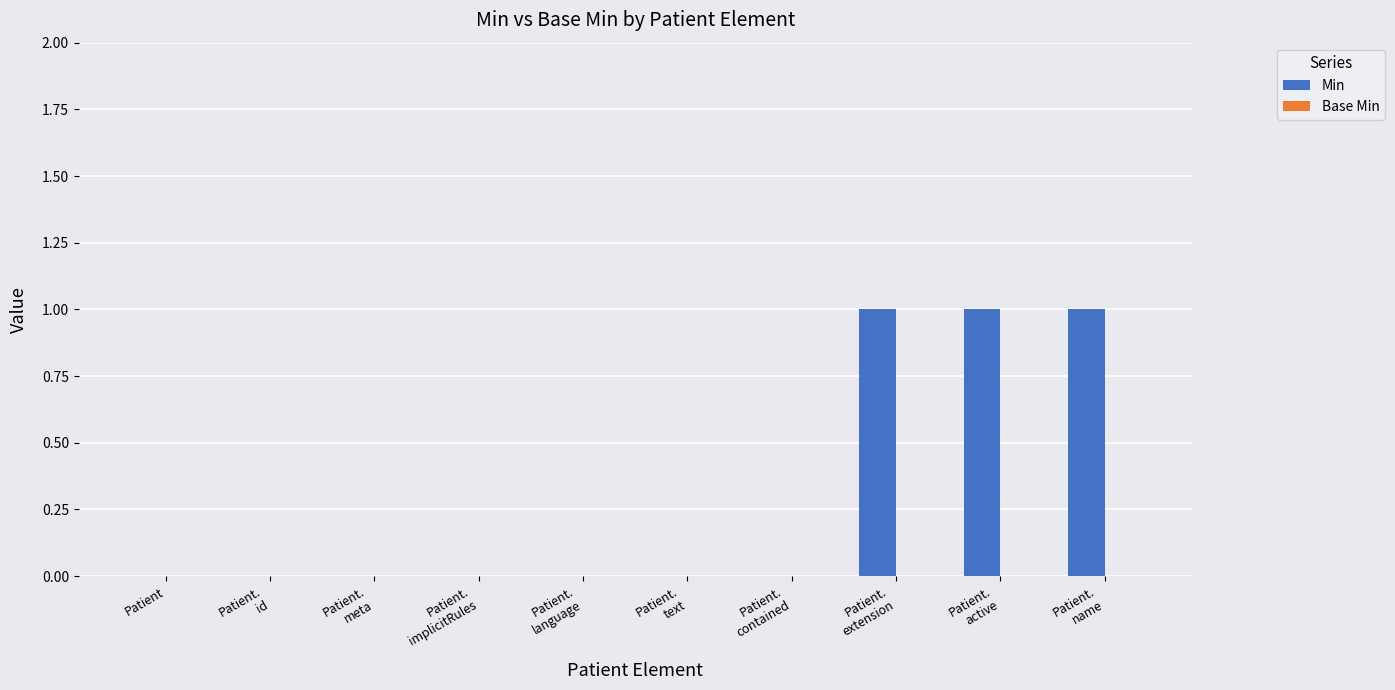

What is the sum of all values?

3